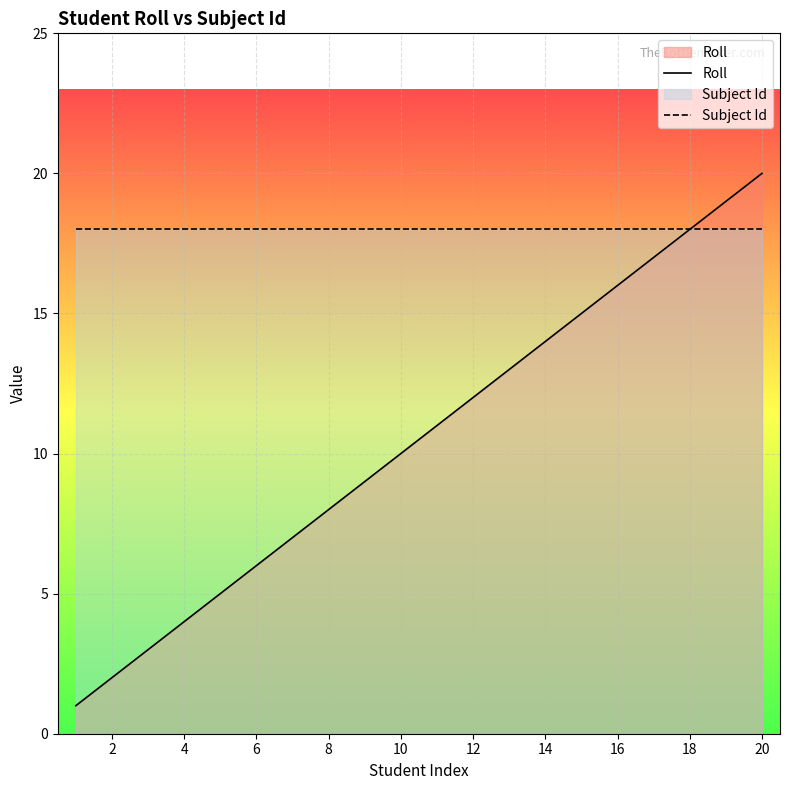

At which category is the sum across all series the highest?

20